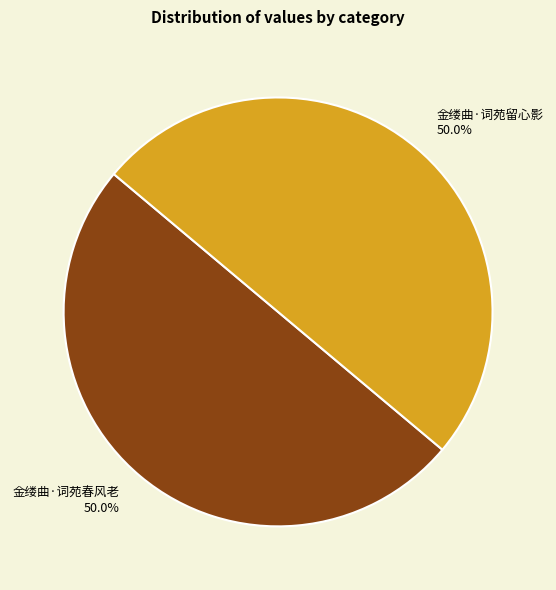

True or false: 金缕曲·词苑留心影 accounts for 59% of the total.

False